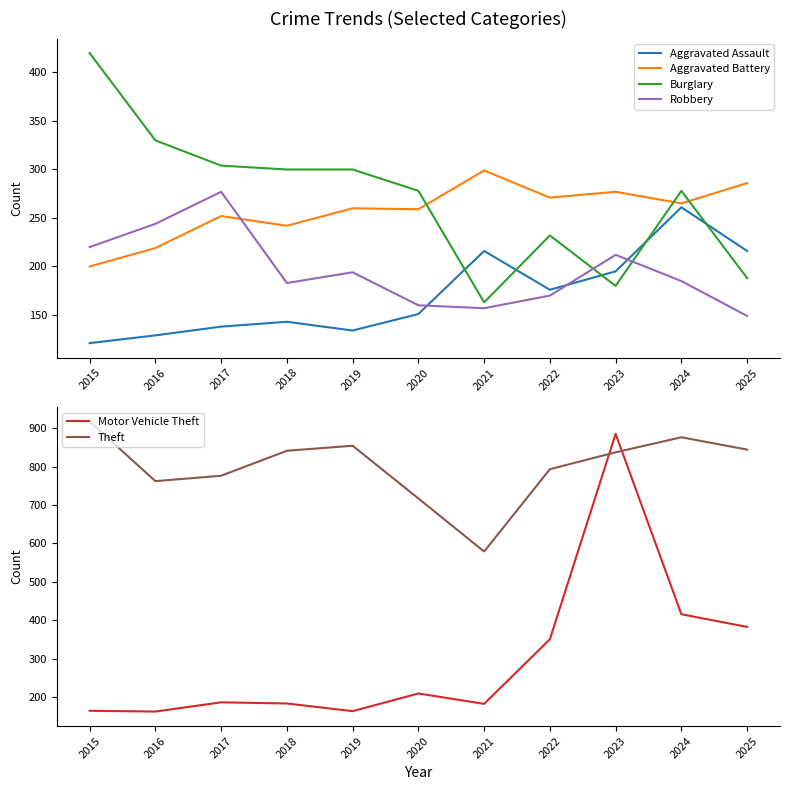

What is the difference between the second highest and second lowest values in the Burglary series?

150